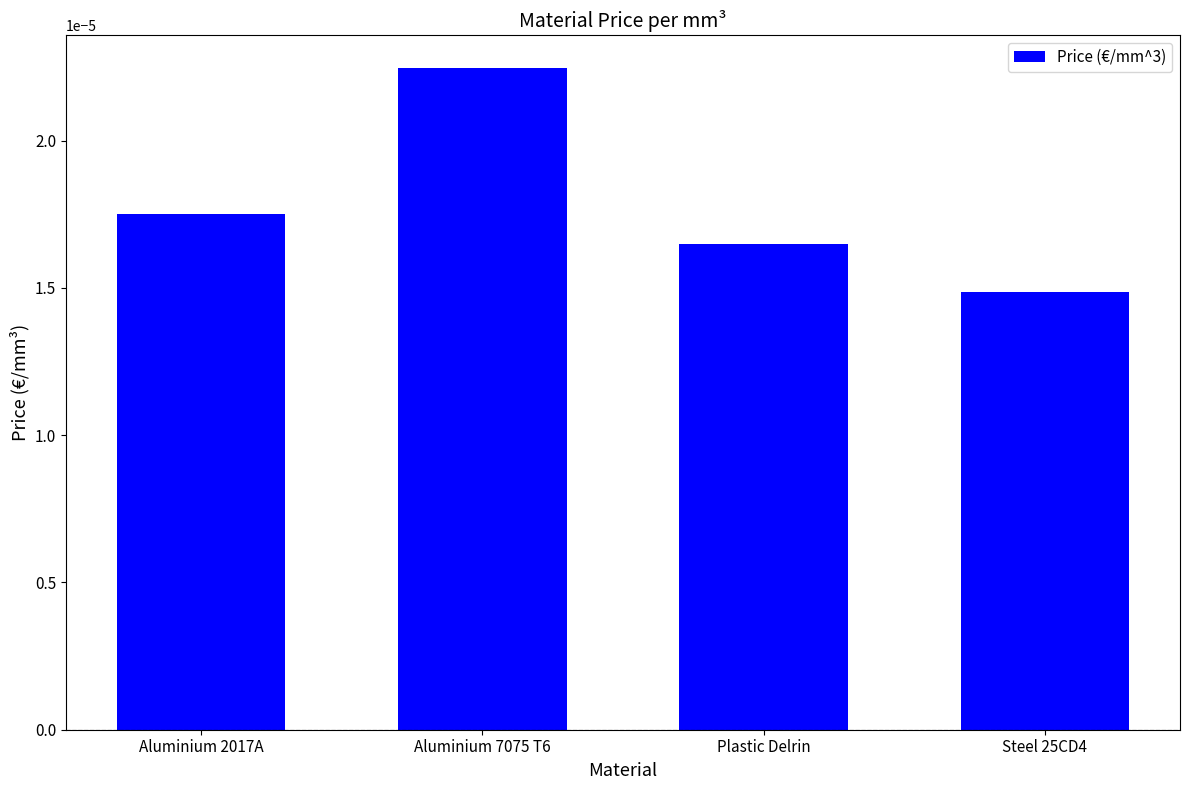

Between Plastic Delrin and Steel 25CD4, which is larger?

Plastic Delrin